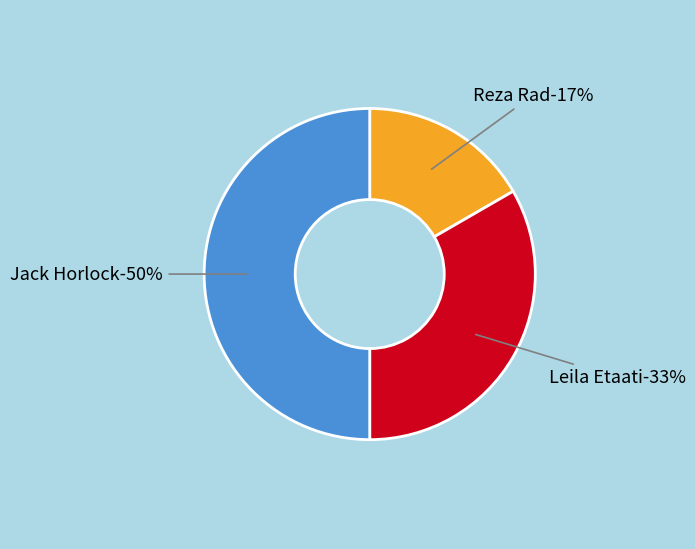

What percentage is NOT represented by Reza Rad?

83.3%